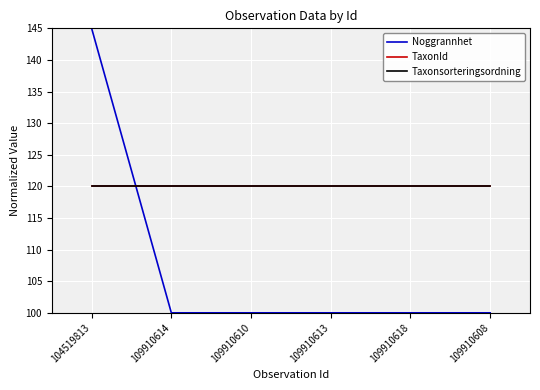

What is the value of the TaxonId point at the 3rd from the left?

120